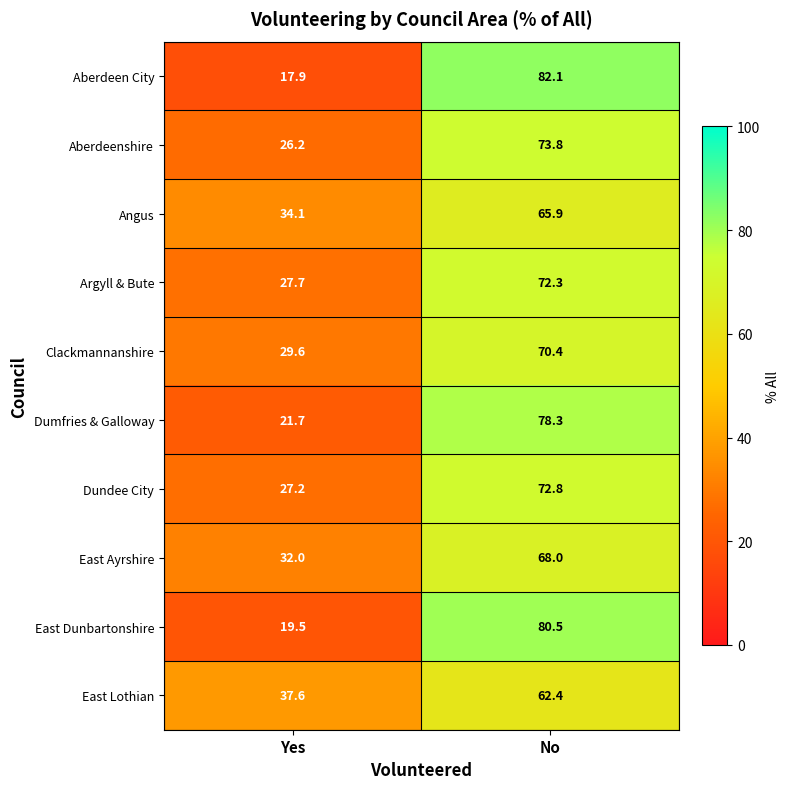

Reading left to right, what are all the values shown in this chart?

Aberdeen City: 17.9	82.1
Aberdeenshire: 26.2	73.8
Angus: 34.1	65.9
Argyll & Bute: 27.7	72.3
Clackmannanshire: 29.6	70.4
Dumfries & Galloway: 21.7	78.3
Dundee City: 27.2	72.8
East Ayrshire: 32.0	68.0
East Dunbartonshire: 19.5	80.5
East Lothian: 37.6	62.4